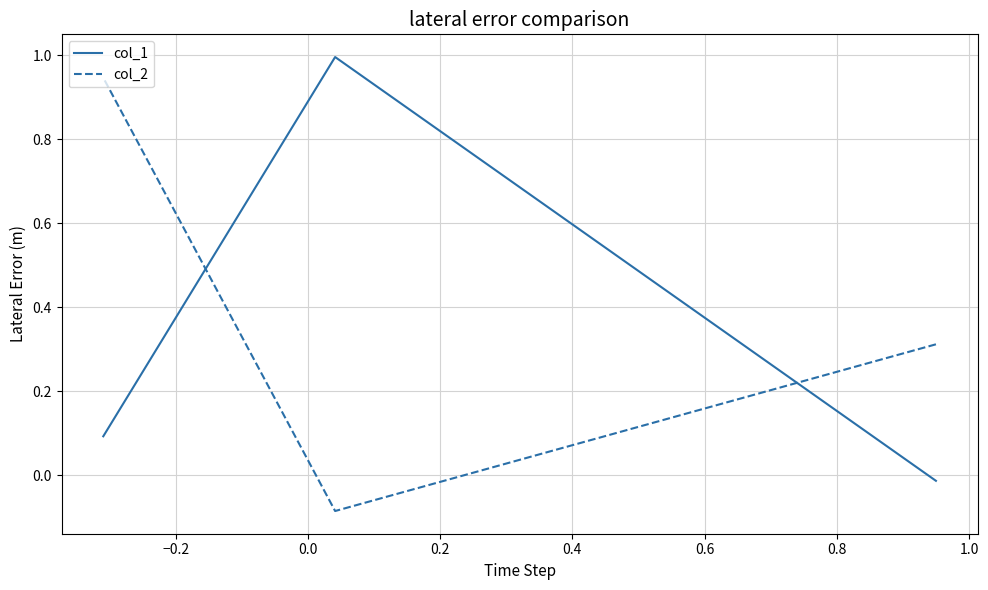

Between −0.2 and 0.0, which series saw the biggest shift?

col_2